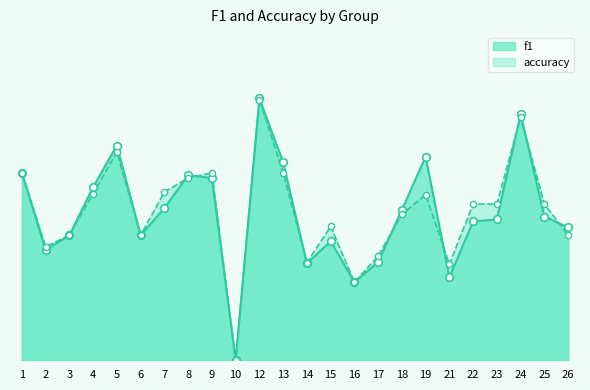

Is the value of accuracy at 23 greater than the value of f1 at 13?

No